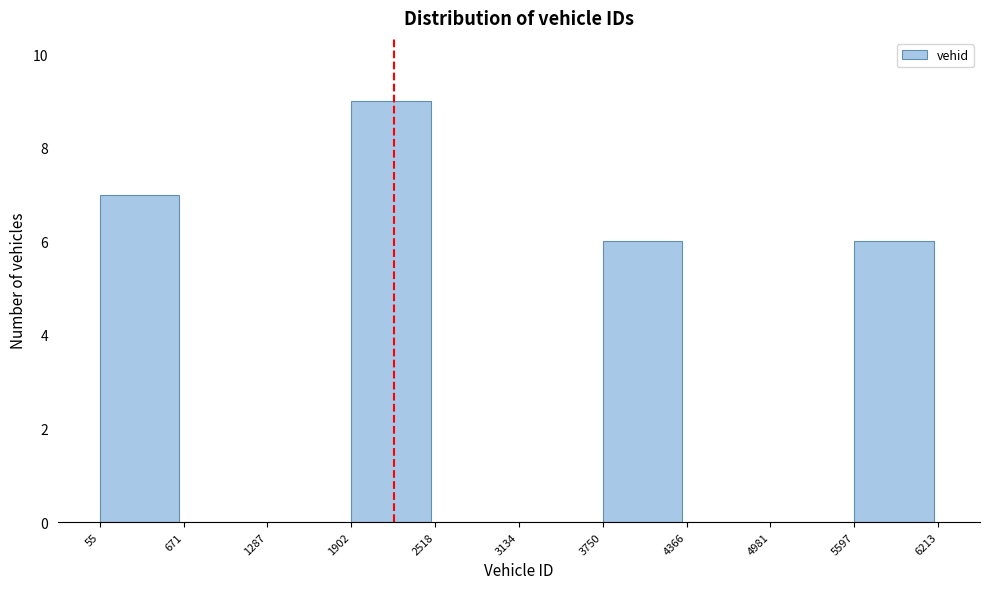

Reading left to right, list every bar in this chart as the range it spans on the x-axis followed by its height. The values are not printed on the chart, so give them approximately, as read against the axis.

55 to 671: 7
671 to 1287: 0
1287 to 1902: 0
1902 to 2518: 9
2518 to 3134: 0
3134 to 3750: 0
3750 to 4366: 6
4366 to 4981: 0
4981 to 5597: 0
5597 to 6213: 6